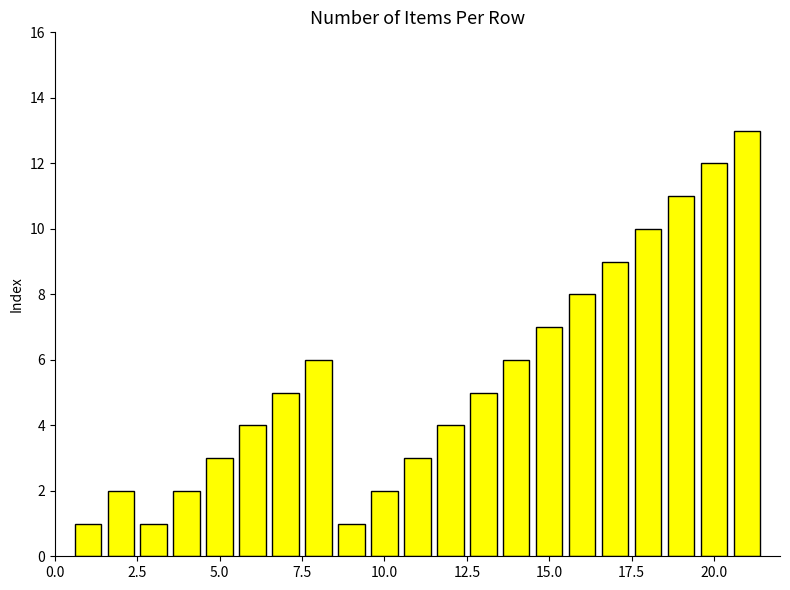

Reading left to right, what are all the values shown in this chart?

1	2	1	2	3	4	5	6	1	2	3	4	5	6	7	8	9	10	11	12	13